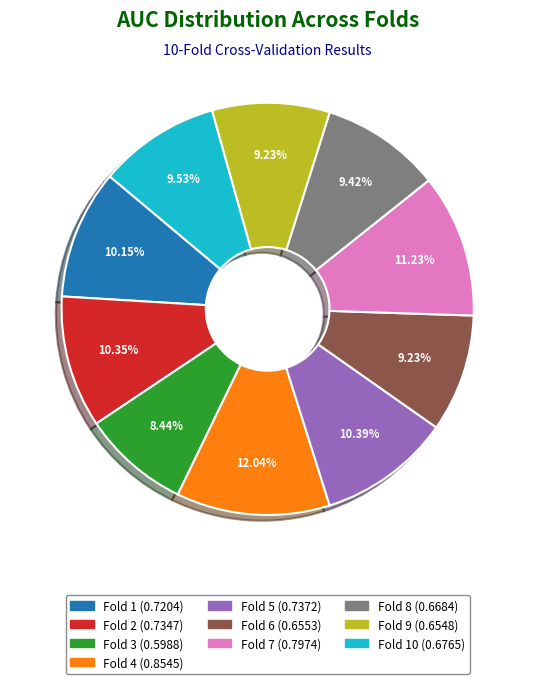

Count the number of slices in the pie.

10